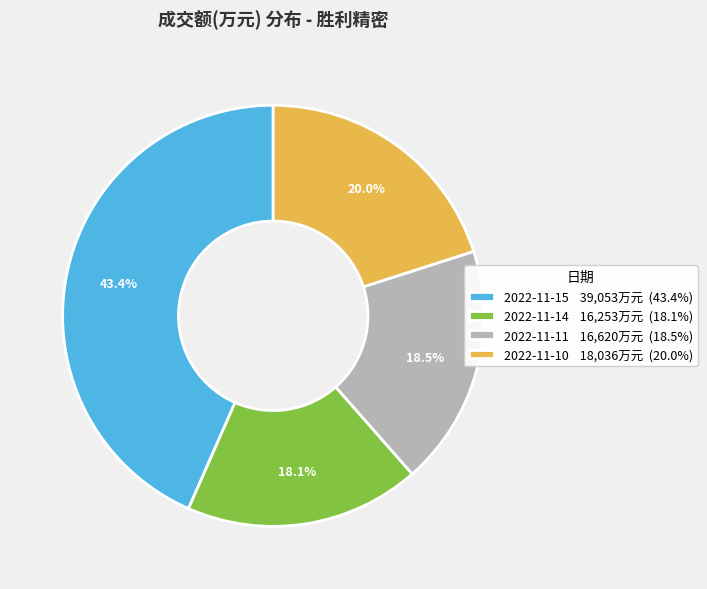

To the nearest percent, what percentage of the pie is 2022-11-15?

43%